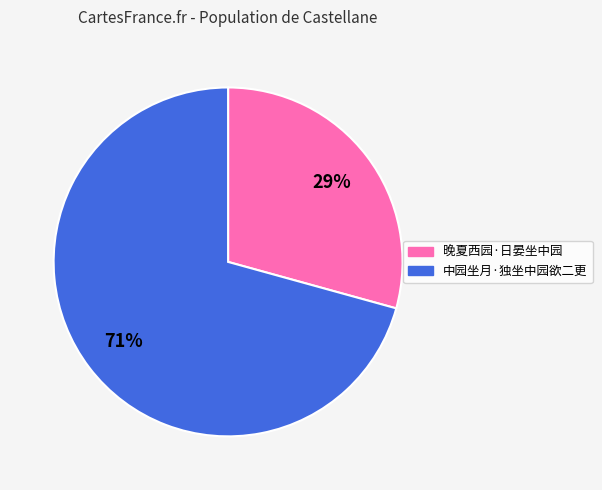

Which has a higher value, 中园坐月·独坐中园欲二更 or 晚夏西园·日晏坐中园?

中园坐月·独坐中园欲二更